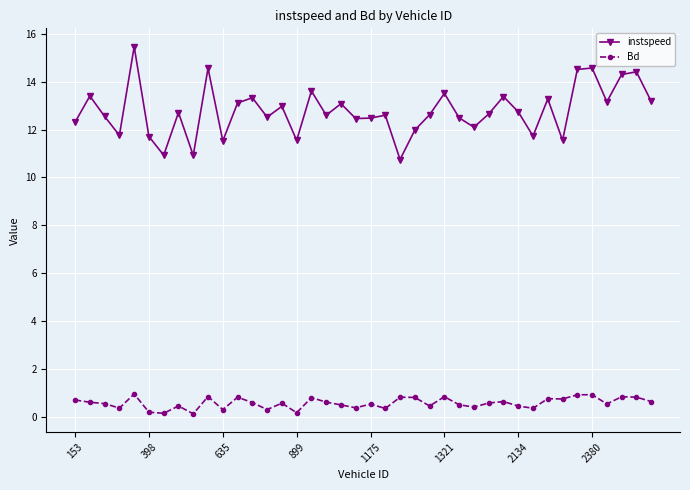

True or false: instspeed has more than 0 points higher than both neighbors.

True